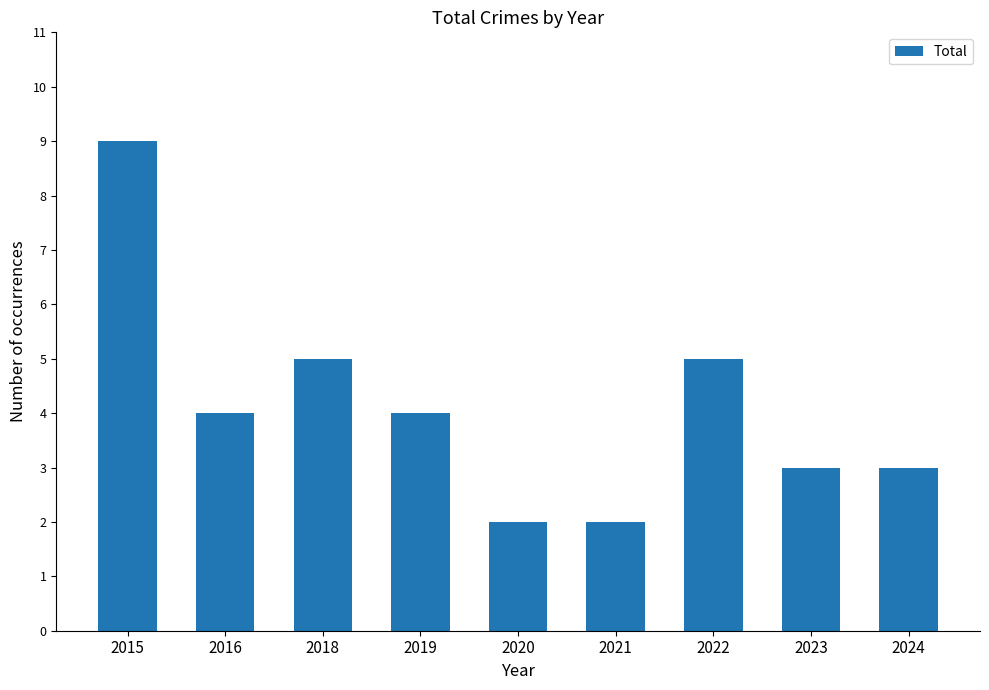

Reading right to left, what are all the values shown in this chart?

2024=3	2023=3	2022=5	2021=2	2020=2	2019=4	2018=5	2016=4	2015=9